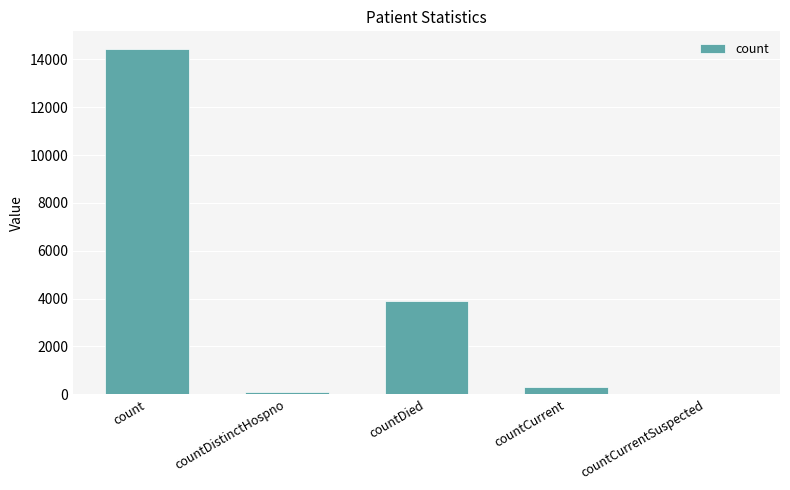

Are the bars horizontal?

No